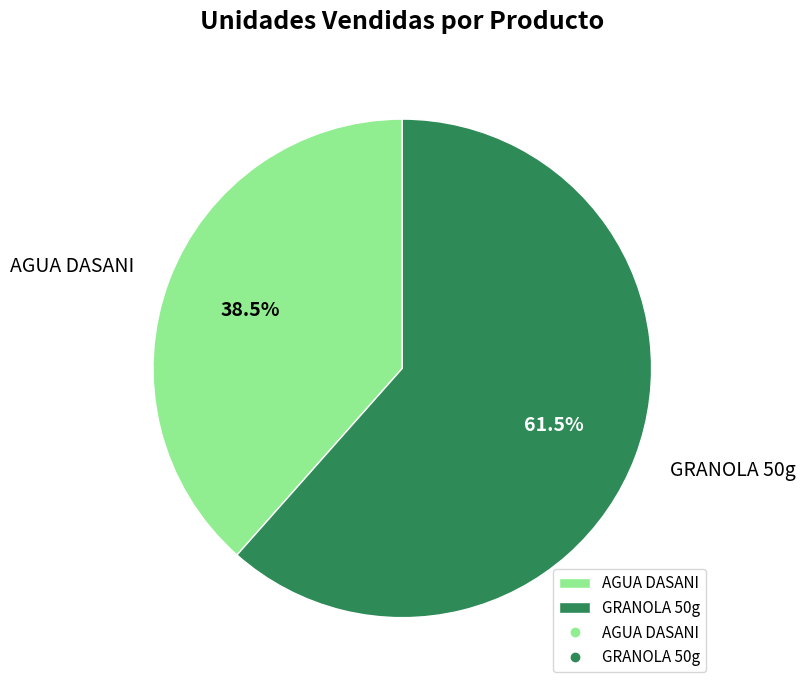

To the nearest percent, what is the difference between the largest and smallest slice percentages?

23%